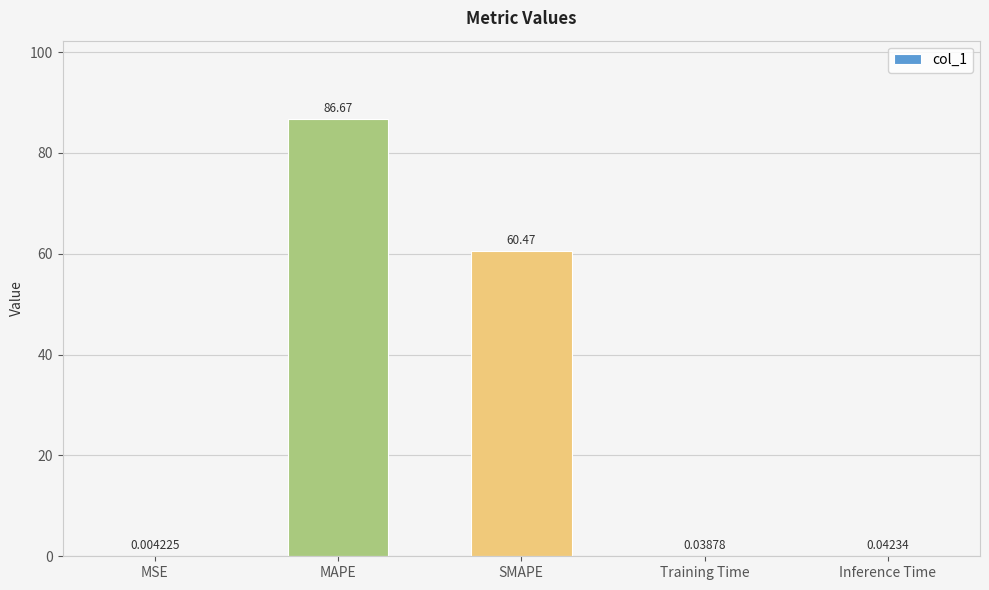

Which has a higher value, MAPE or Inference Time?

MAPE